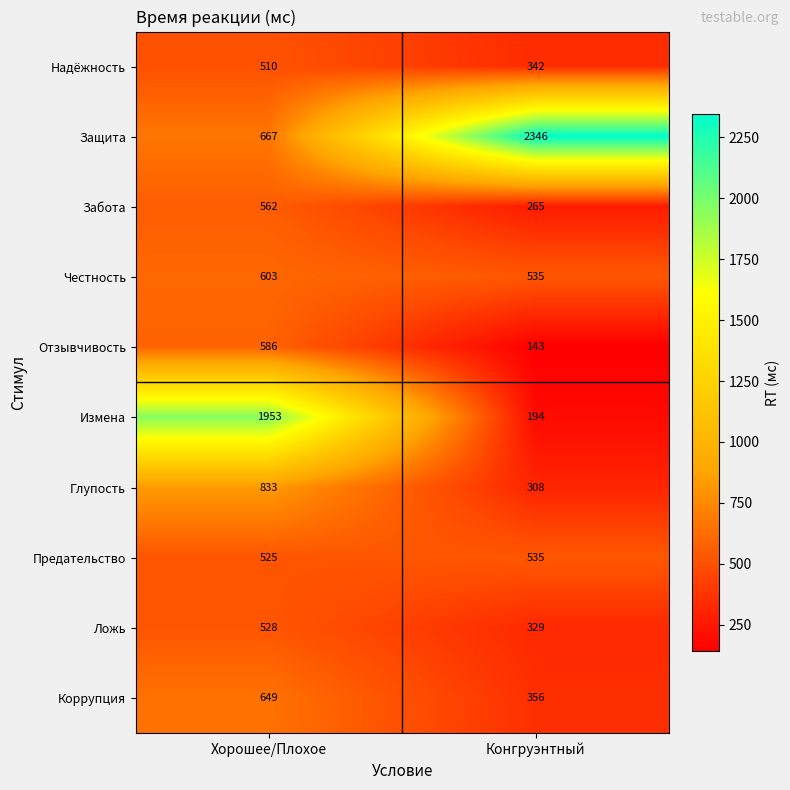

Read the Измена value at Конгруэнтный, to the nearest 50.

200